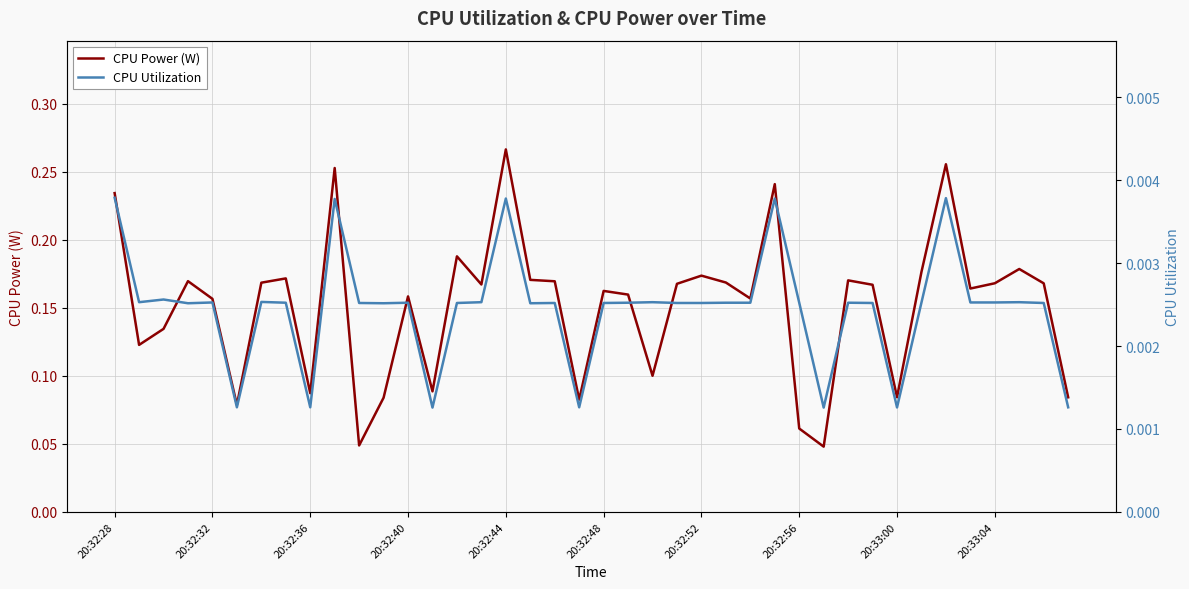

The CPU Utilization series shows 0.0 at 20:32:28. True or false?

False